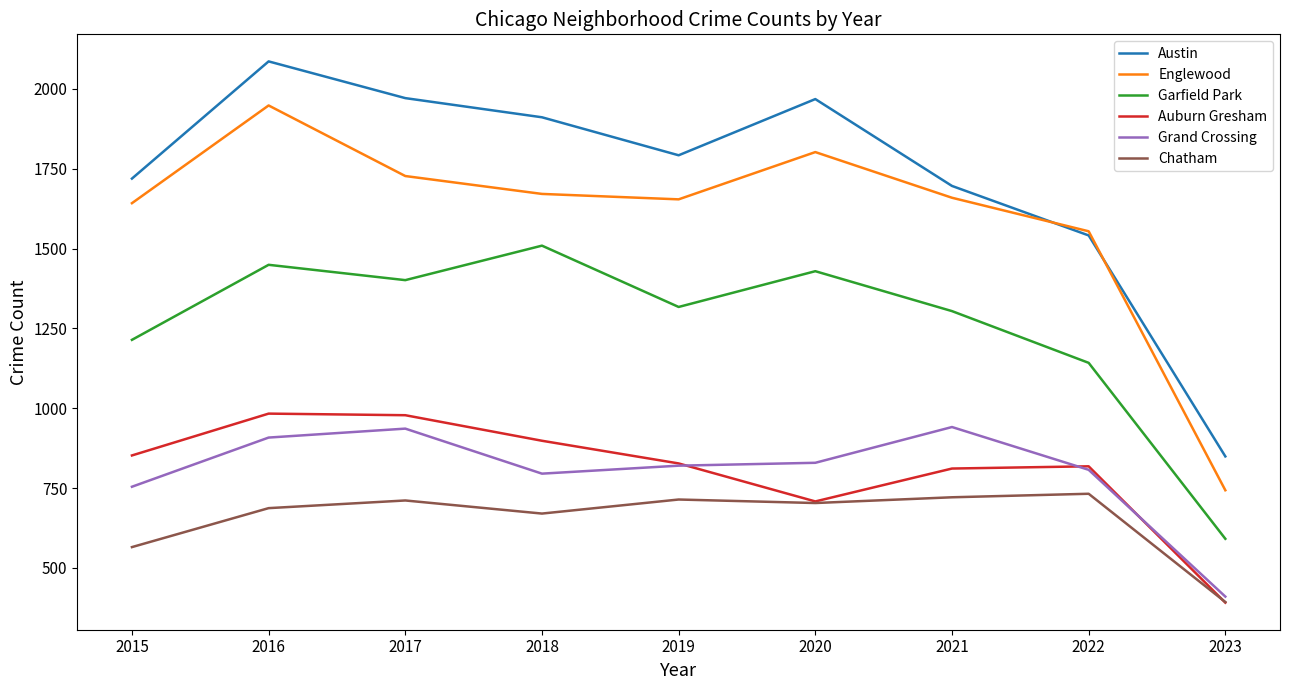

What is the sum of the Englewood values at 2016 and 2018?

3619